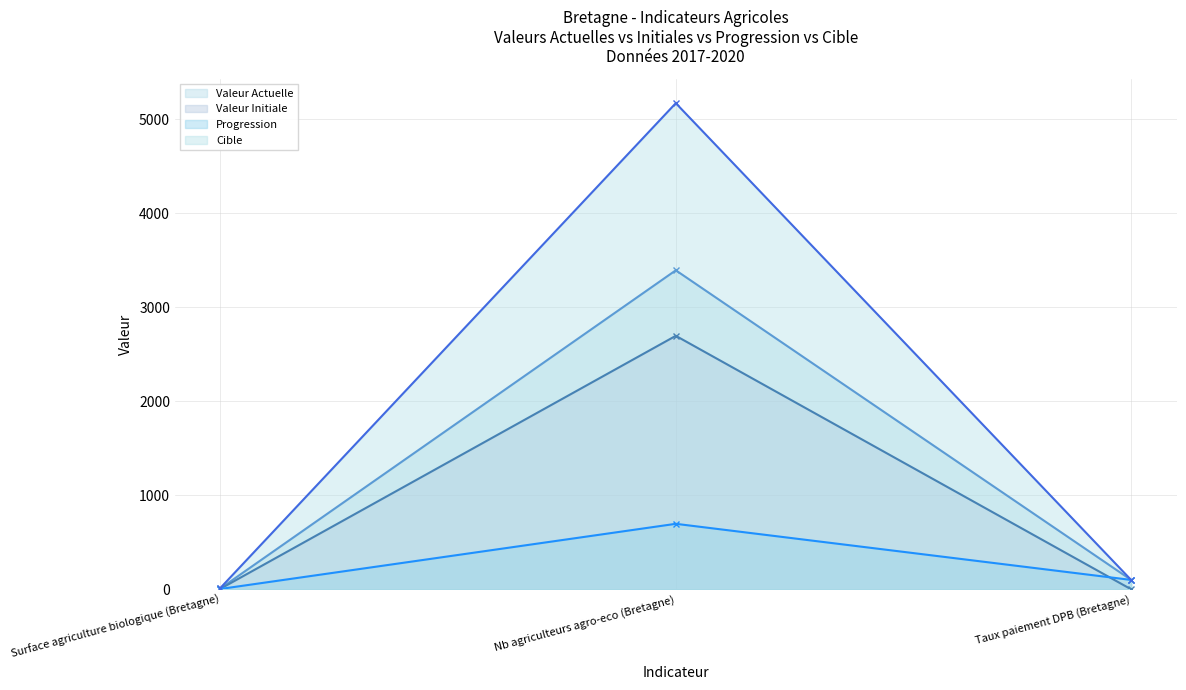

At which label is cible closest to 2593?

Taux paiement DPB (Bretagne)